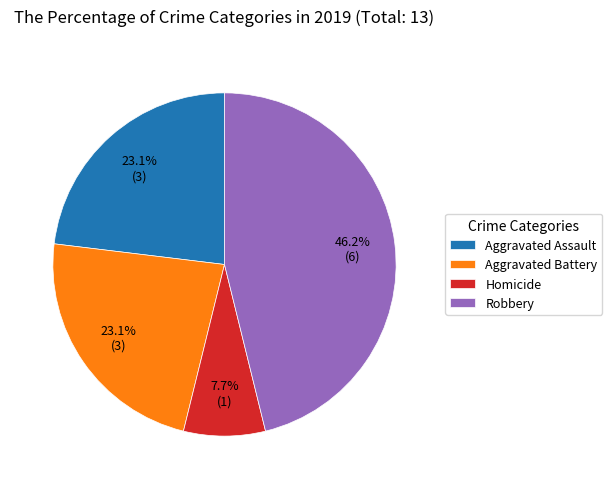

To the nearest percent, what is the average slice percentage?

25%